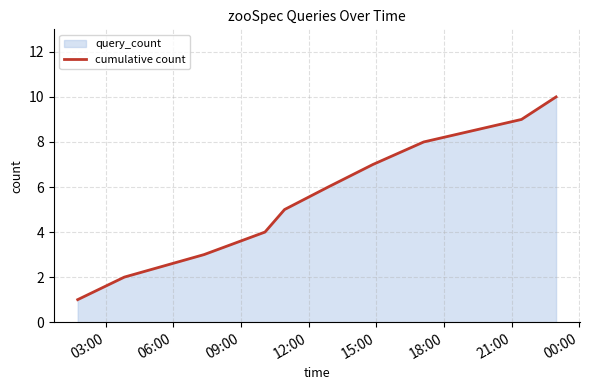

What is the minimum value shown in the chart?

1